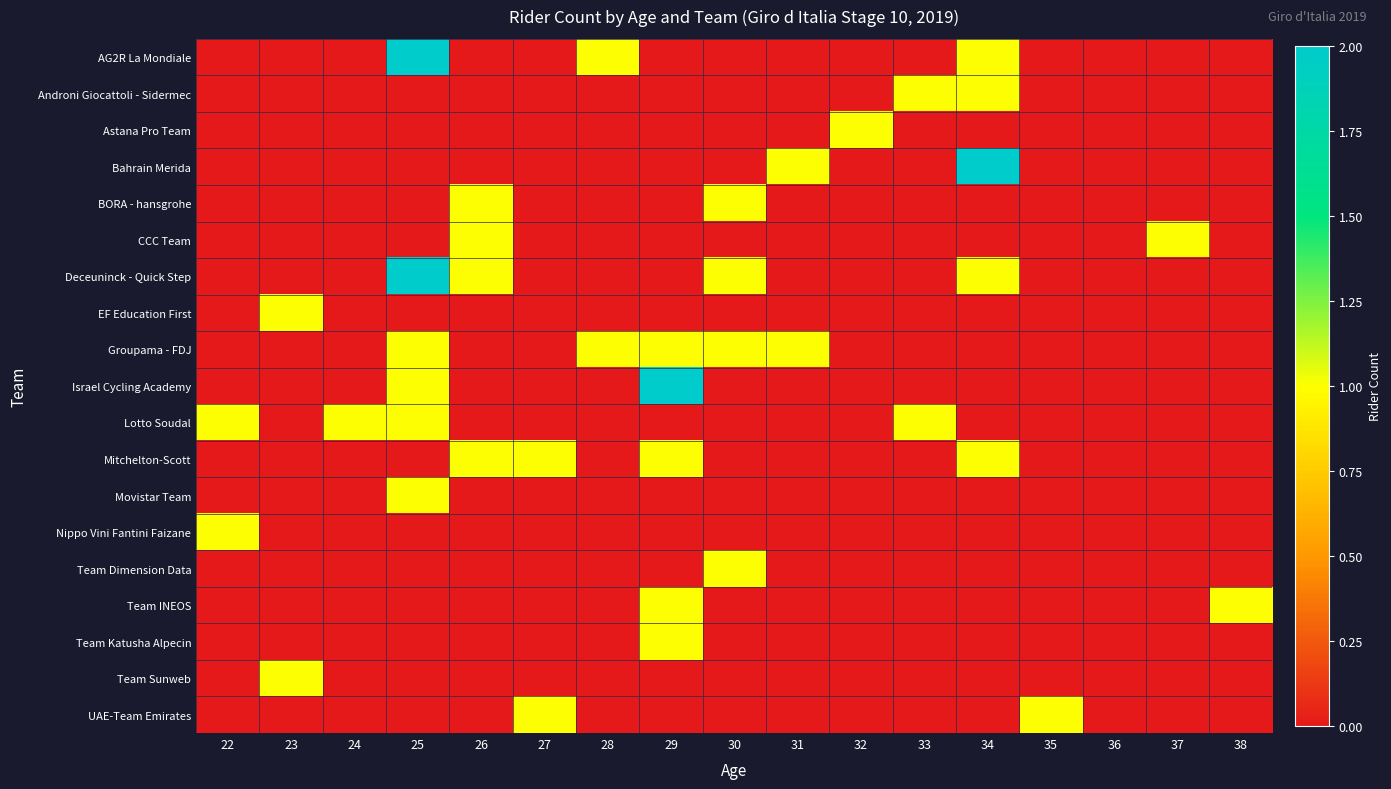

Between 22 and 36, which series saw the biggest shift?

Lotto Soudal